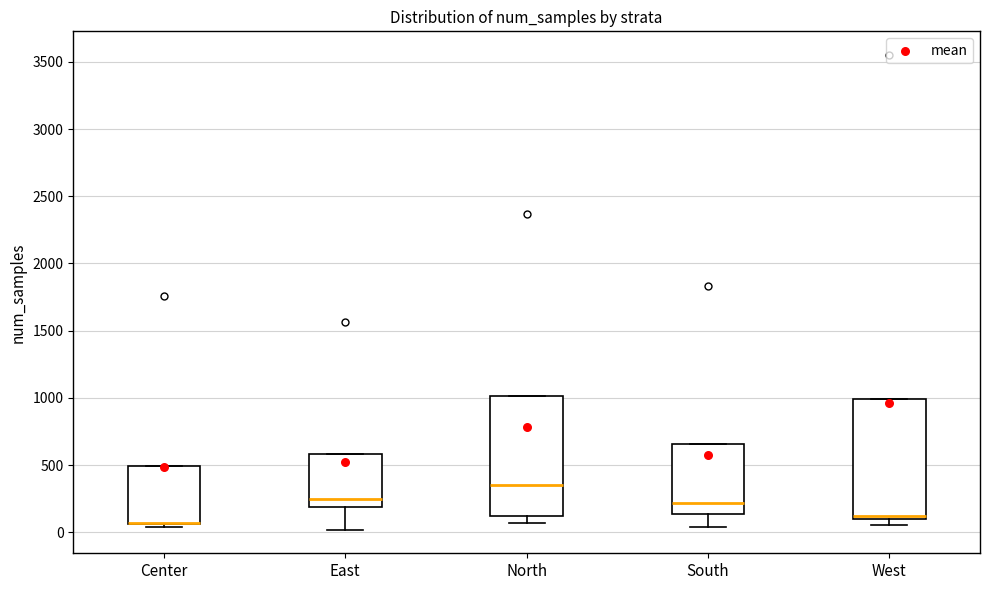

Where does the median line of the box for East sit on the y-axis? The values are not printed on the chart, so give them approximately, as read against the axis.

250